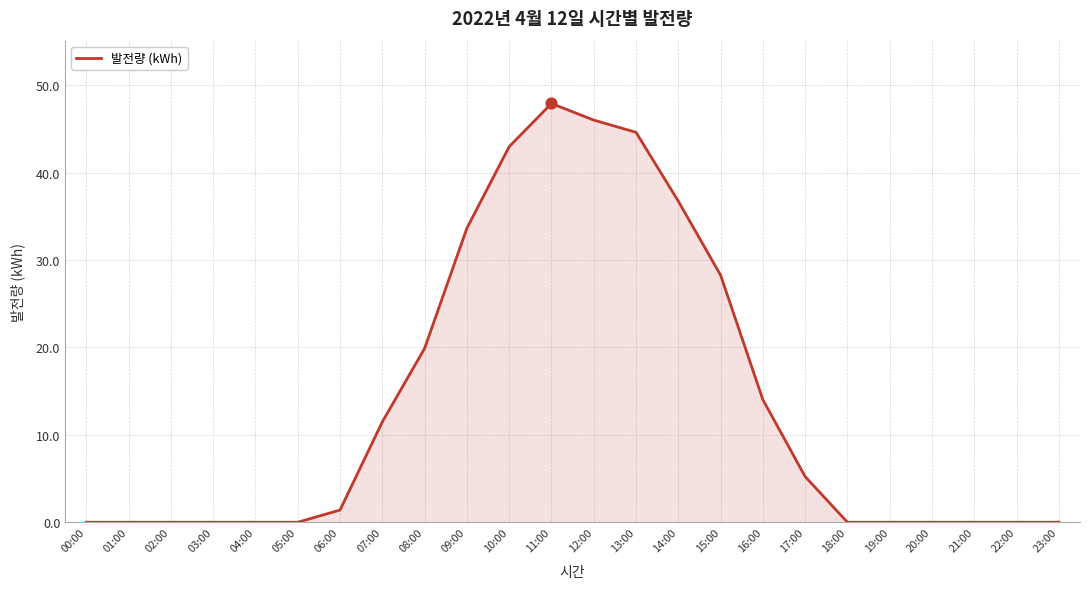

What is the change in value from 13:00 to 23:00?

-44.6